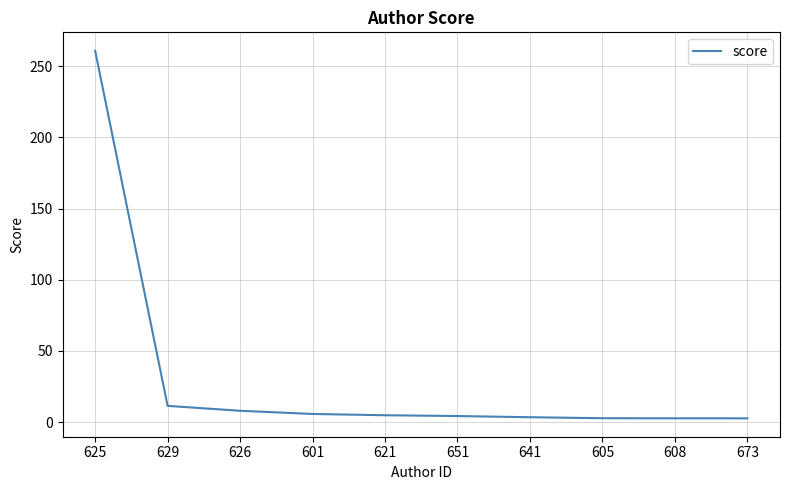

Where does the data first go above 4?

625